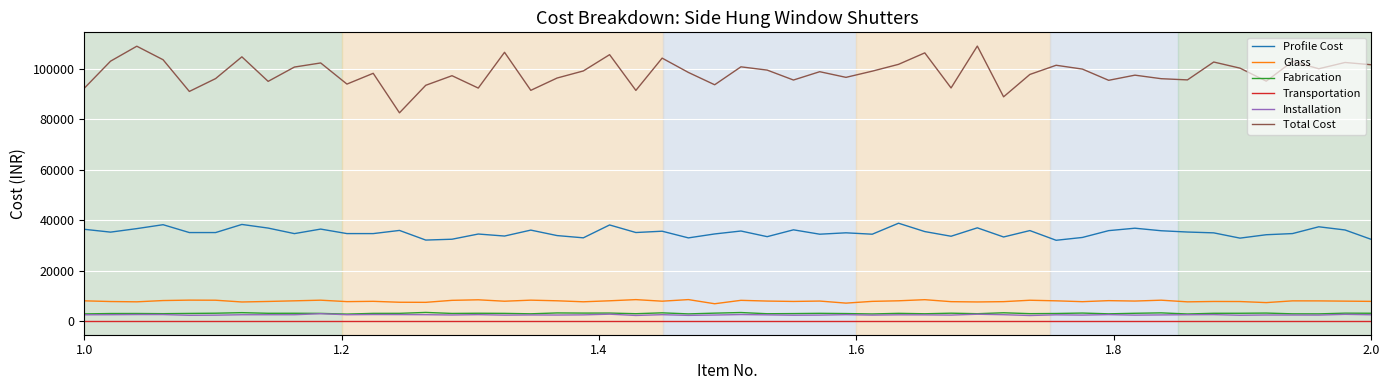

Which series has the largest total across all categories?

Total Cost